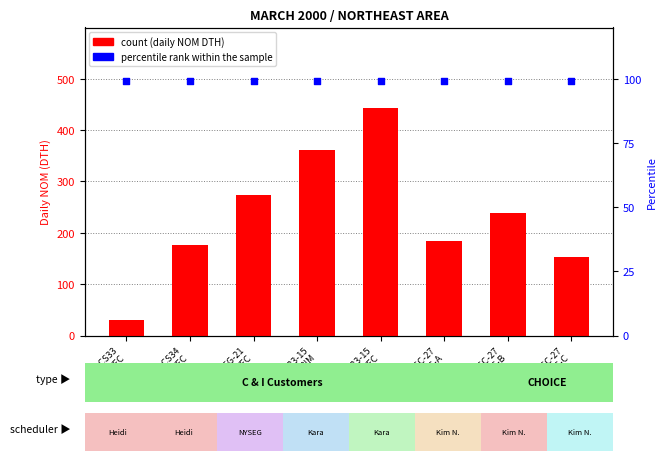

Which series has the widest spread of Y values?

count